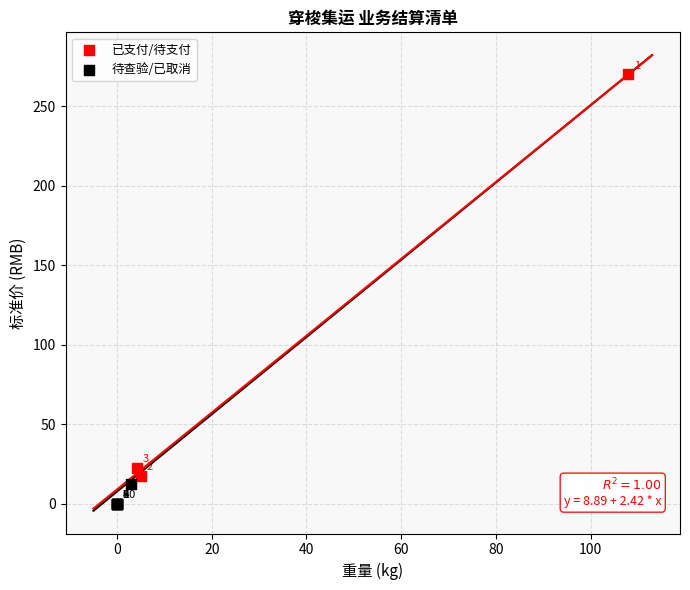

Which series contains the highest Y value?

已支付/待支付